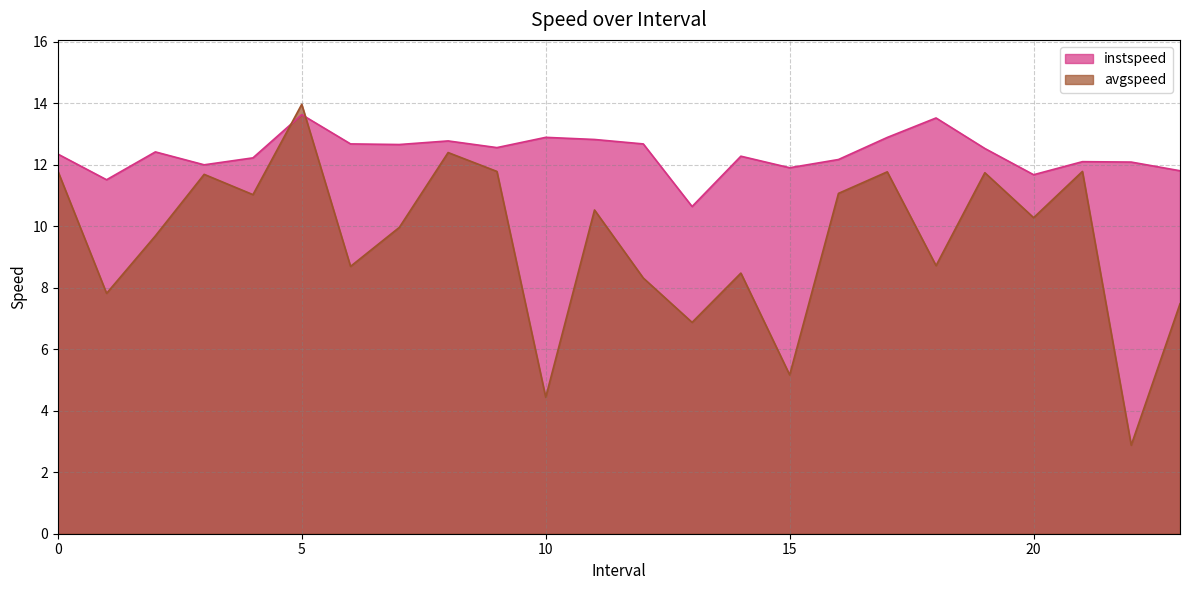

Reading left to right, list all the values displayed in this chart.

instspeed: 0.0=12.4	1.0=11.5	2.0=12.4	3.0=12.0	4.0=12.2	5.0=13.6	6.0=12.7	7.0=12.7	8.0=12.8	9.0=12.6	10.0=12.9	11.0=12.8	12.0=12.7	13.0=10.6	14.0=12.3	15.0=11.9	16.0=12.2	17.0=12.9	18.0=13.5	19.0=12.5	20.0=11.7	21.0=12.1	22.0=12.1	23.0=11.8
avgspeed: 0.0=11.8	1.0=7.8	2.0=9.7	3.0=11.7	4.0=11.0	5.0=14.0	6.0=8.7	7.0=10.0	8.0=12.4	9.0=11.8	10.0=4.4	11.0=10.5	12.0=8.3	13.0=6.9	14.0=8.5	15.0=5.2	16.0=11.1	17.0=11.8	18.0=8.7	19.0=11.7	20.0=10.3	21.0=11.8	22.0=2.9	23.0=7.5